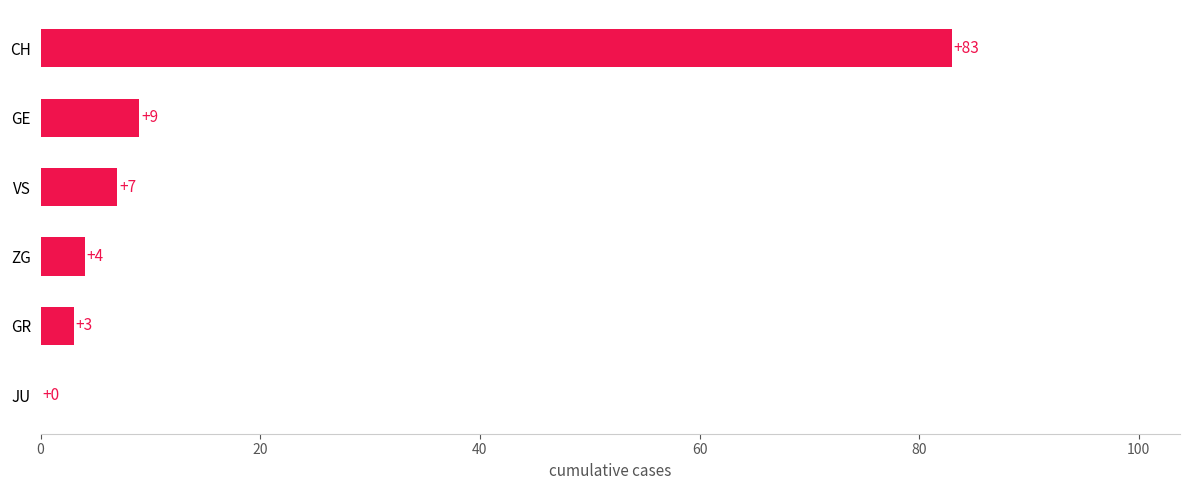

How many positive values are there?

5